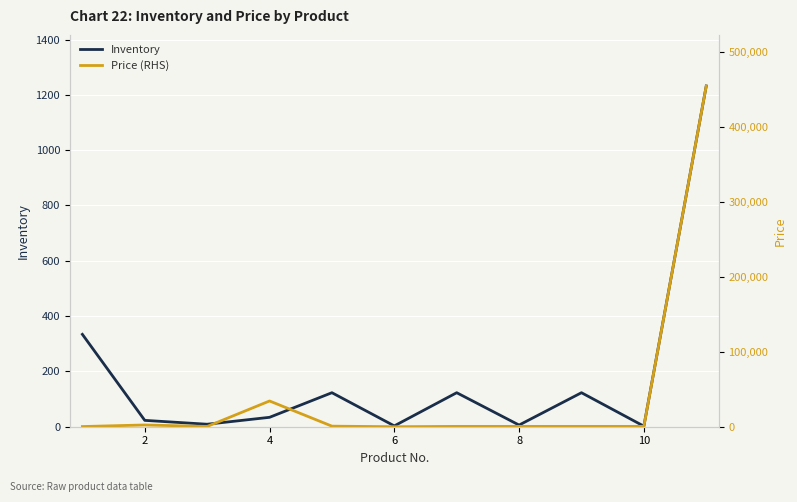

True or false: Price (RHS) has more than 0 interior local peaks.

True